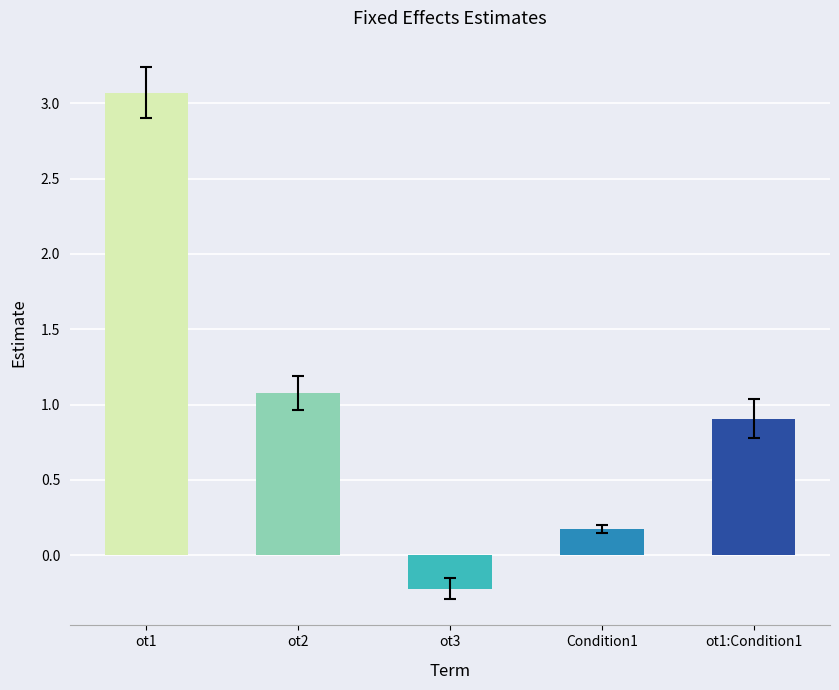

What is the minimum value shown in the chart?

-0.2